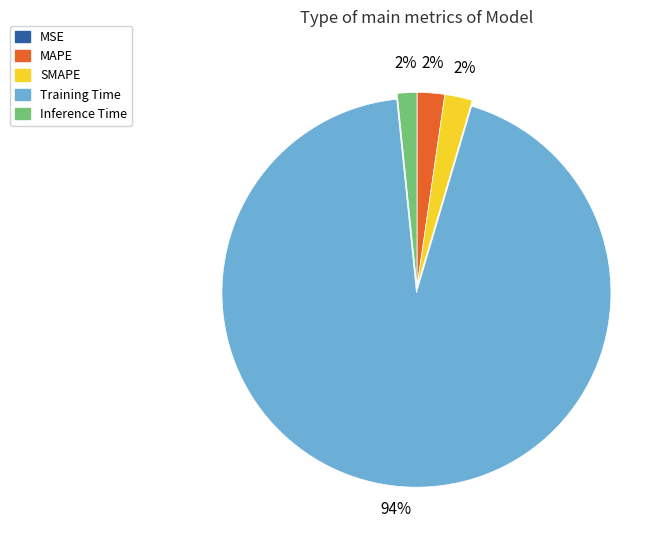

Does any single category account for the majority?

Yes